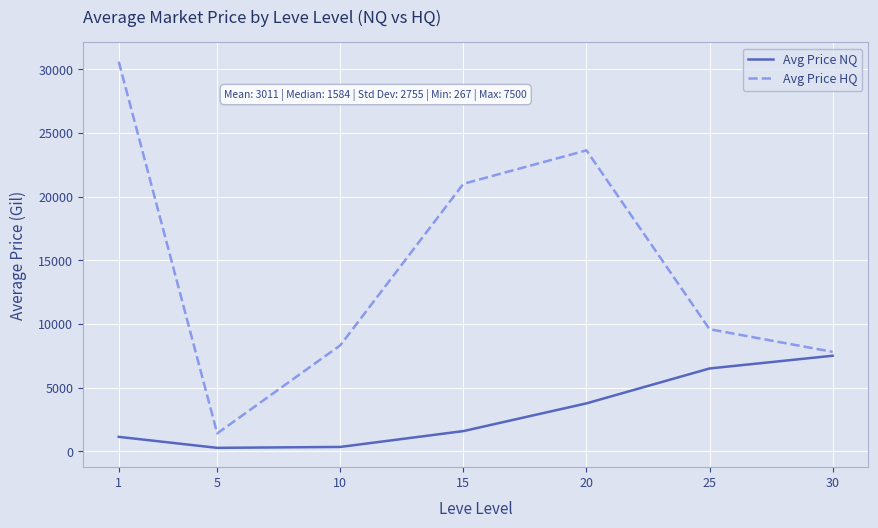

At which category is the sum across all series the highest?

1